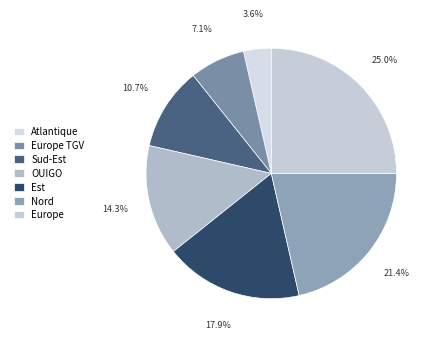

Rank the categories by value from highest to lowest.

Europe, Nord, Est, OUIGO, Sud-Est, Europe TGV, Atlantique